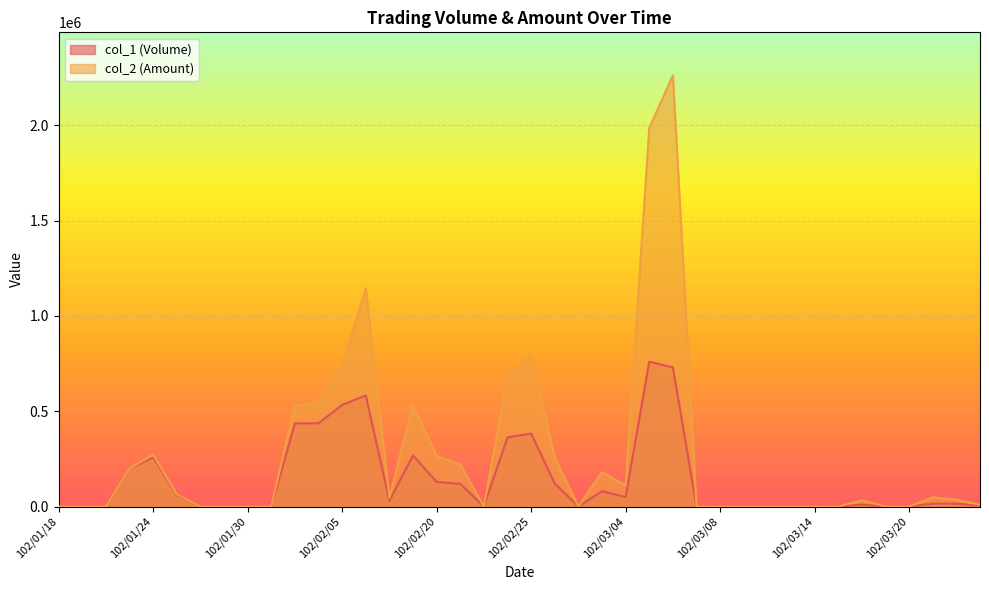

Is it true that col_1 (Volume) equals 77758 at 102/02/19?

False